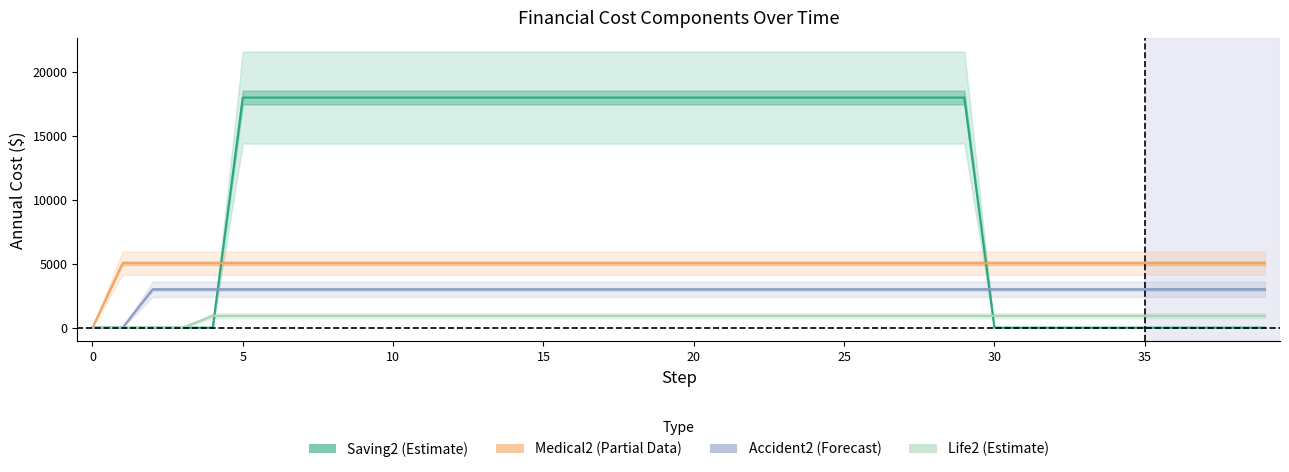

Which category has the highest value in the Life2 series?

4